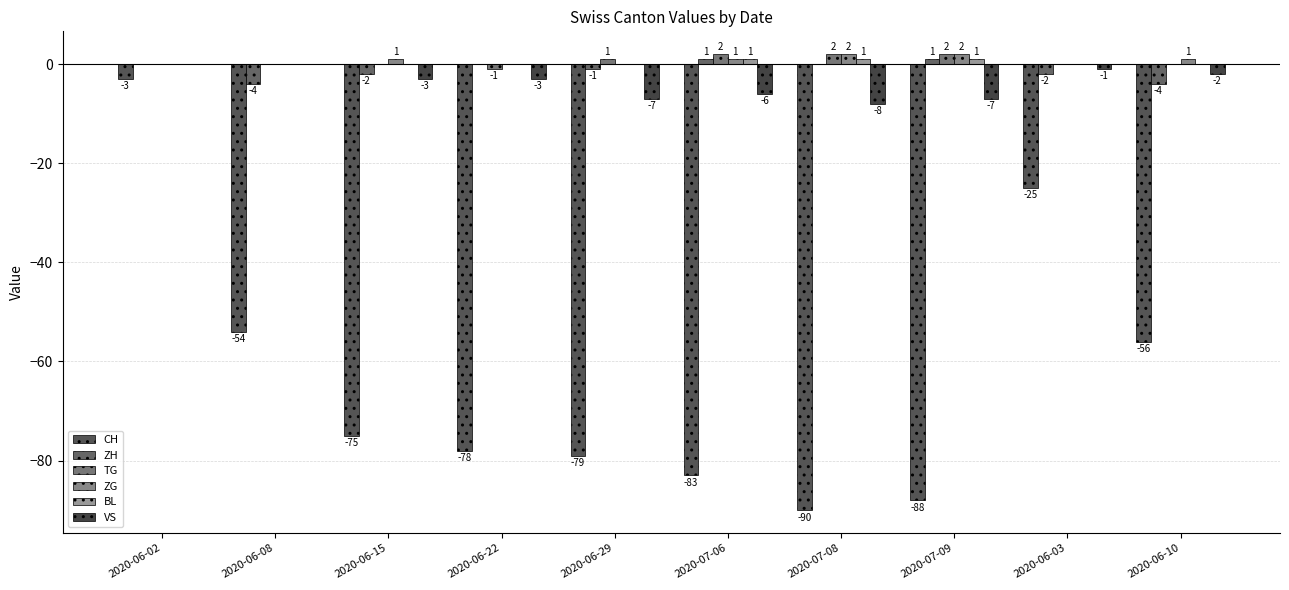

Does the chart contain stacked bars?

No